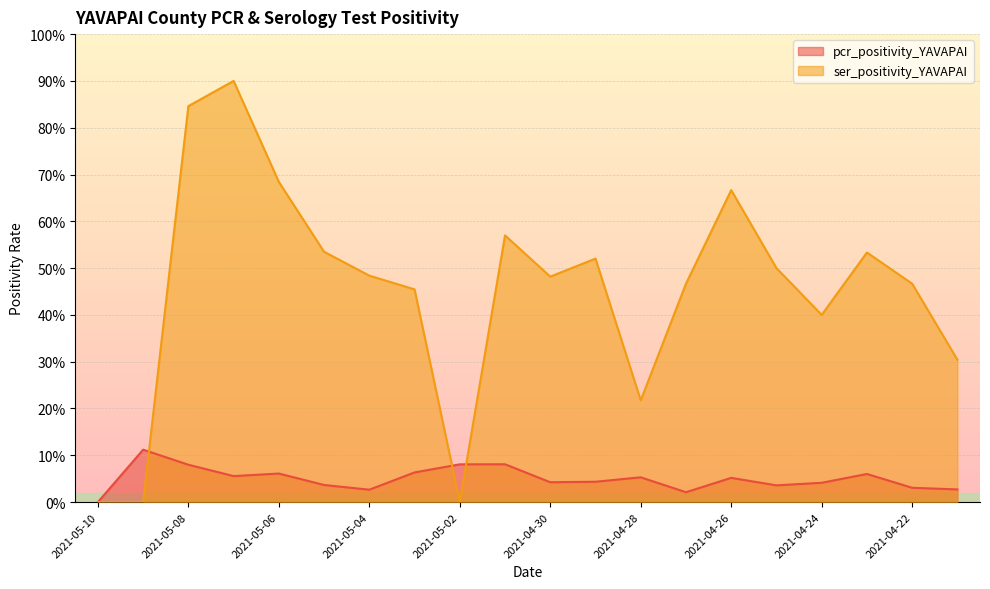

True or false: pcr_positivity_YAVAPAI has a value of 0.0 at 2021-04-27.

True